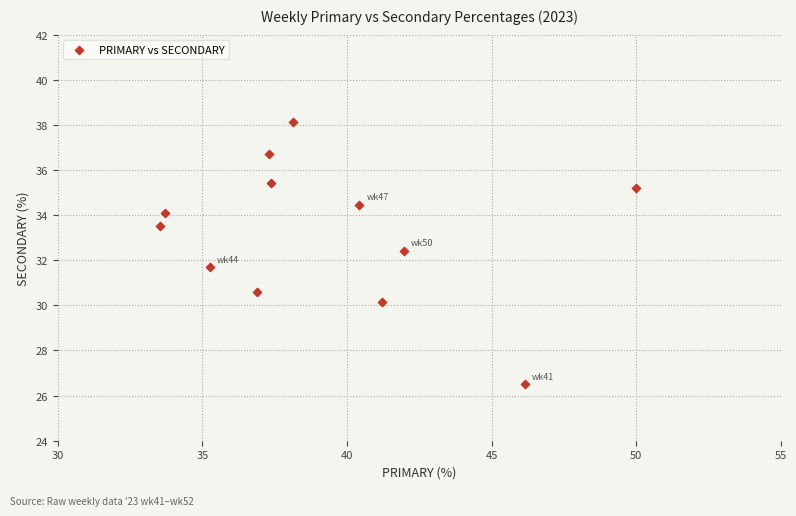

What is the range of X values (max minus min)?

16.5